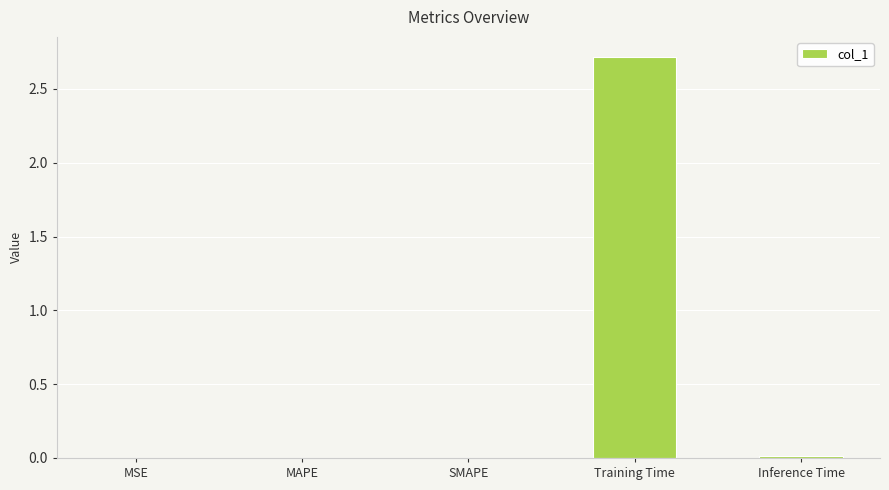

What is the sum of all values?

2.7